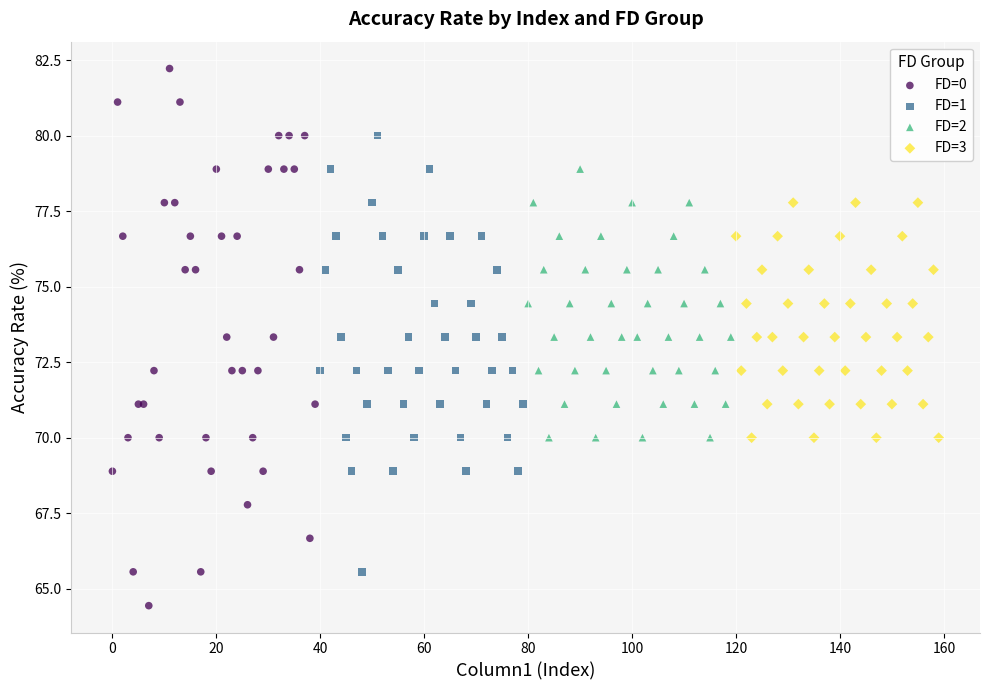

Which series has the widest spread of Y values?

FD=0